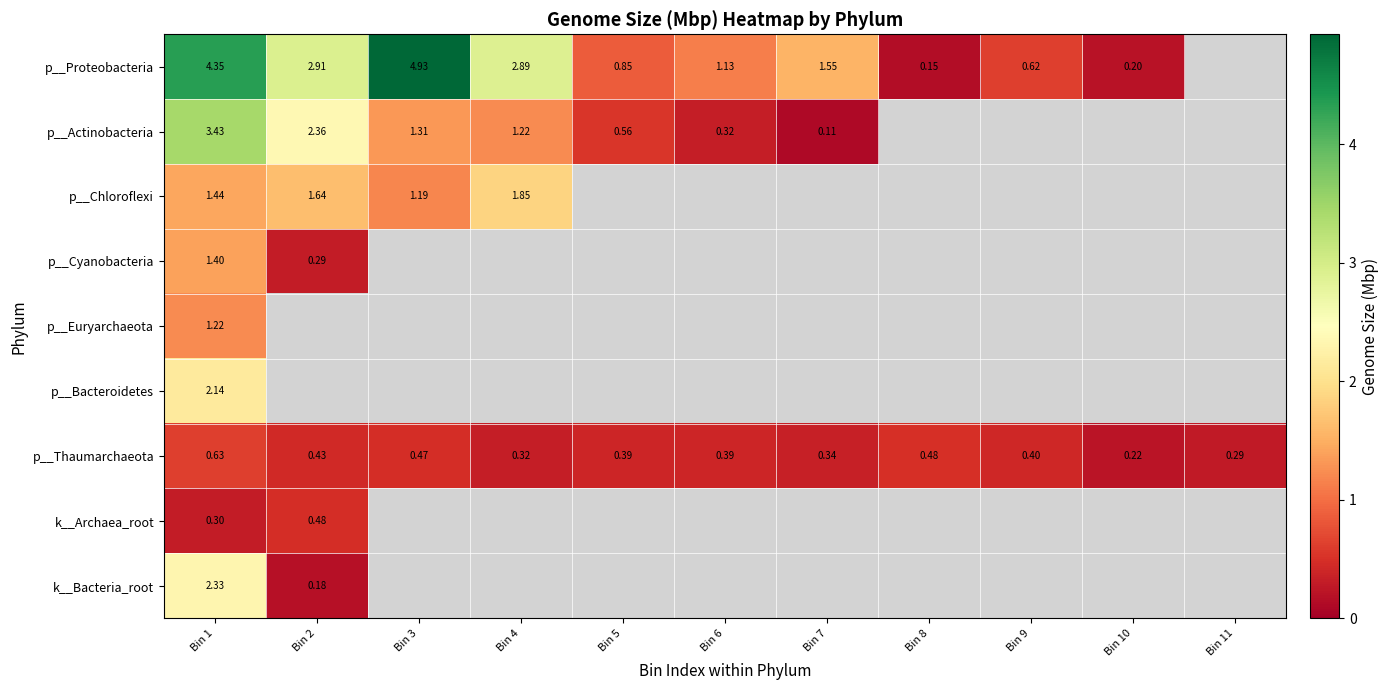

At which label does p__Thaumarchaeota reach its minimum?

Bin 10